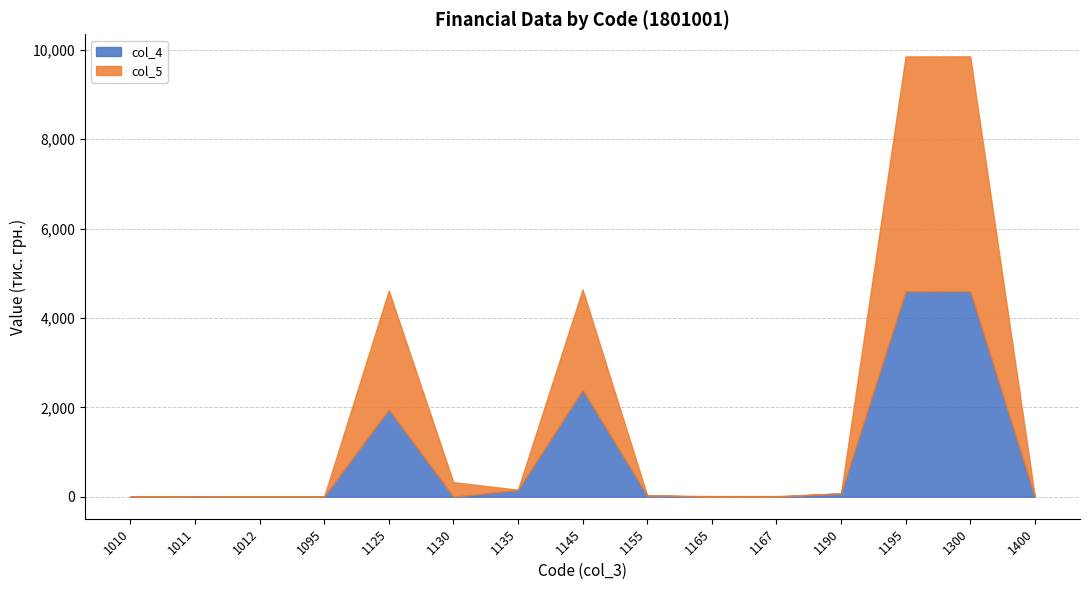

Between 1095 and 1300, which series saw the biggest shift?

col_5